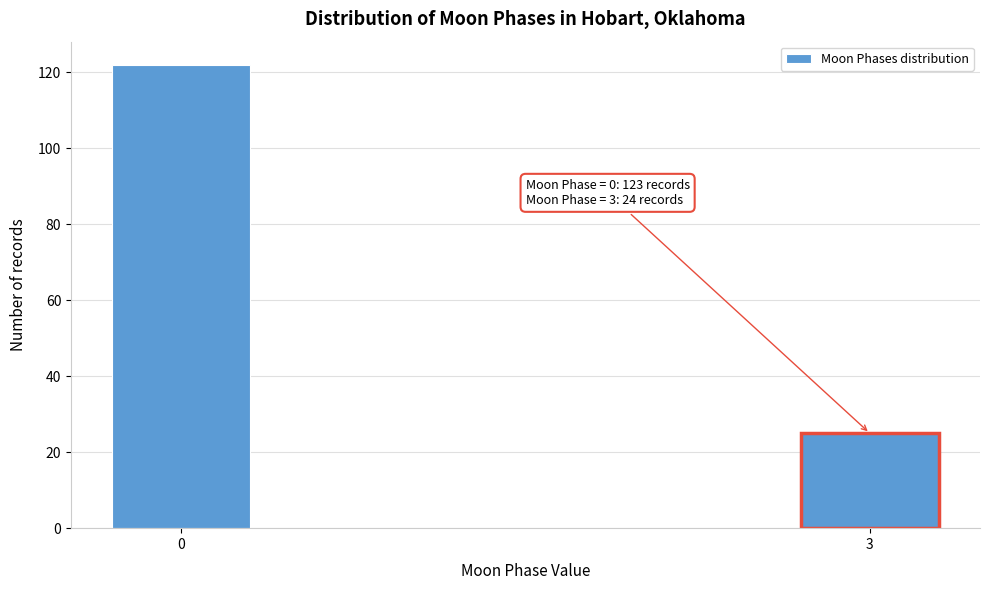

Reading left to right, what are all the values shown in this chart?

122	25